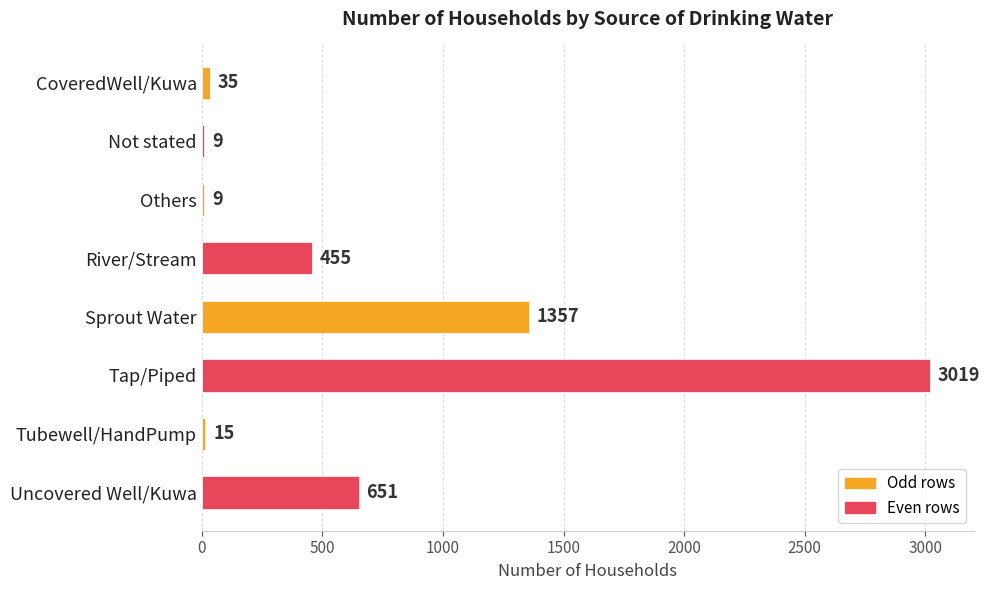

What value does the data have at Not stated?

9